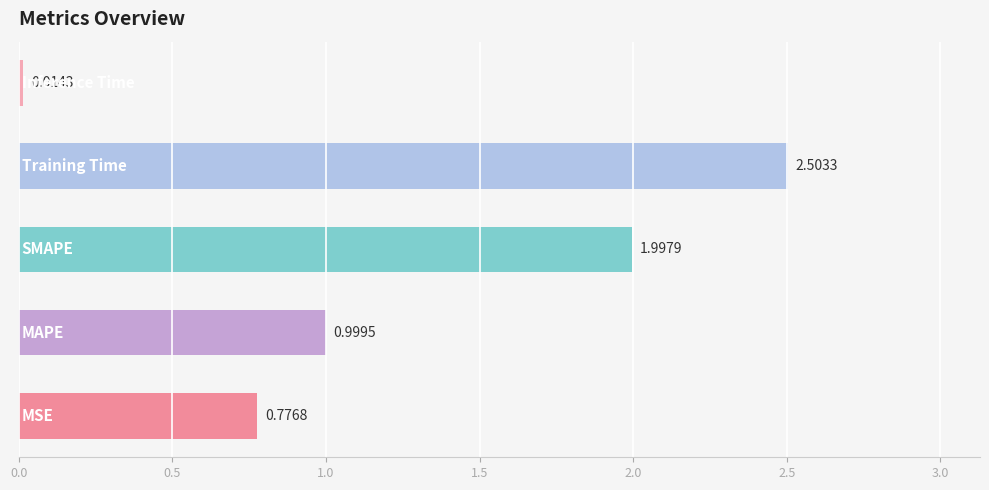

What is the sum of all values?

6.3